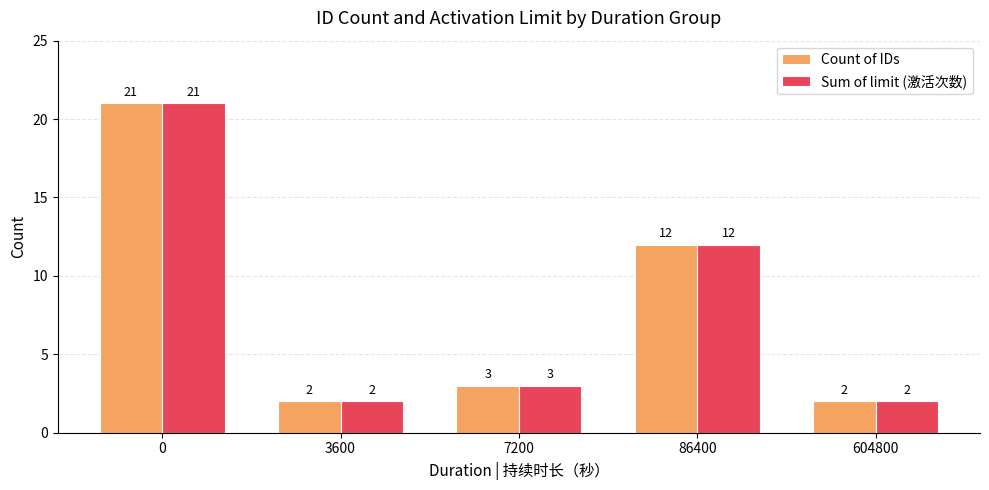

What is the value of the Count of IDs bar at the 2nd from the left?

2